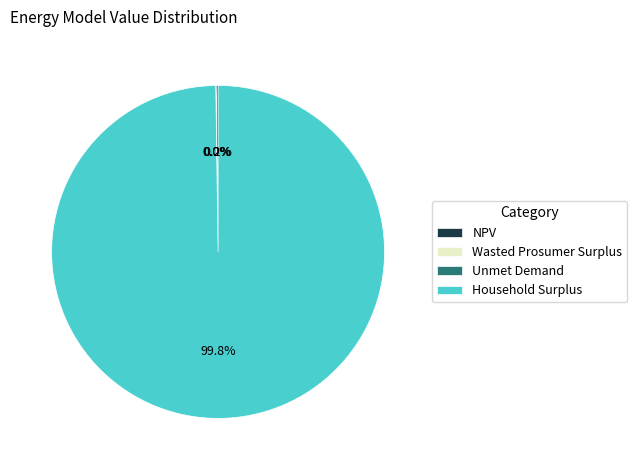

What percentage is NOT represented by Household Surplus?

0.2%